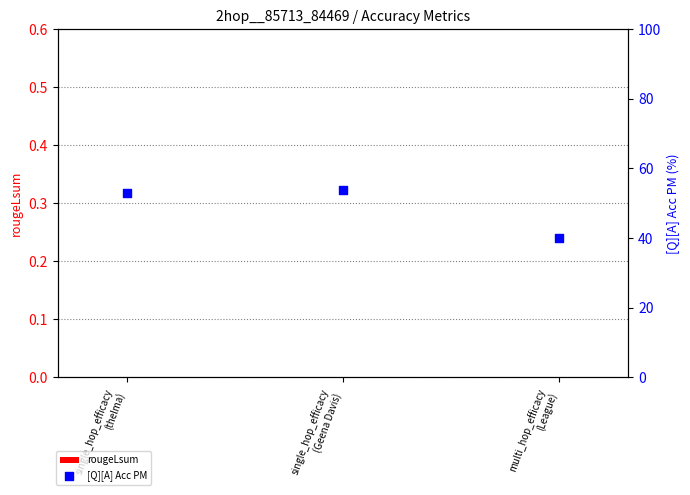

Which series has the largest total across all categories?

[Q][A] Acc PM